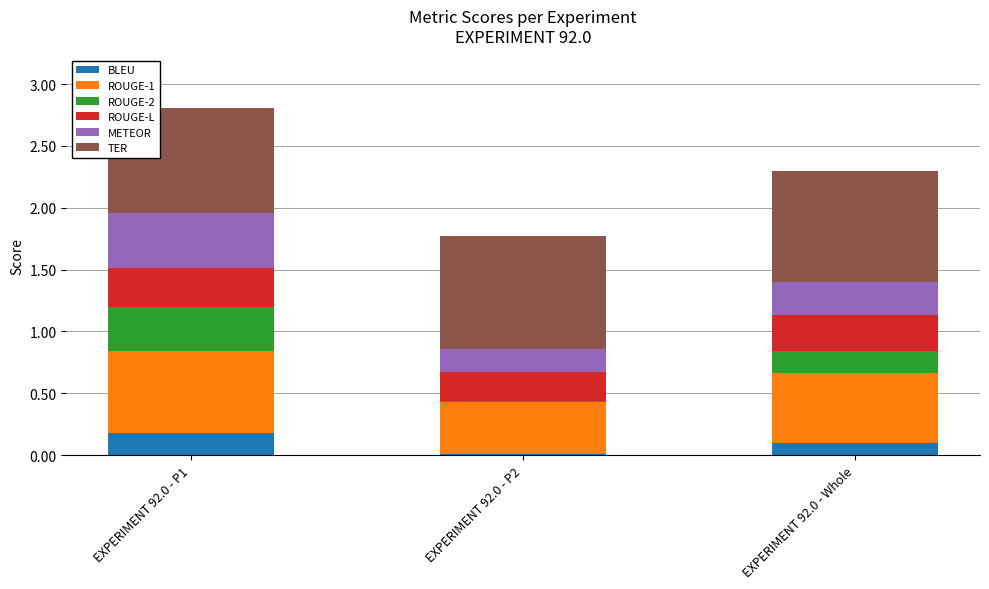

The BLEU series shows 0.3 at EXPERIMENT 92.0 - P1. True or false?

False